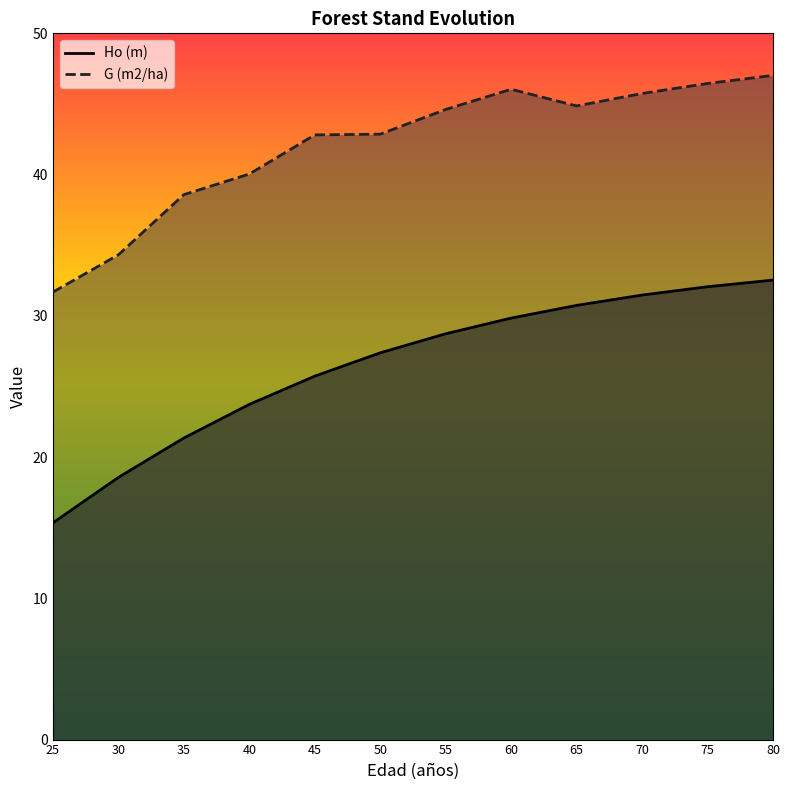

How many data points in G (m2/ha) are above 44?

6